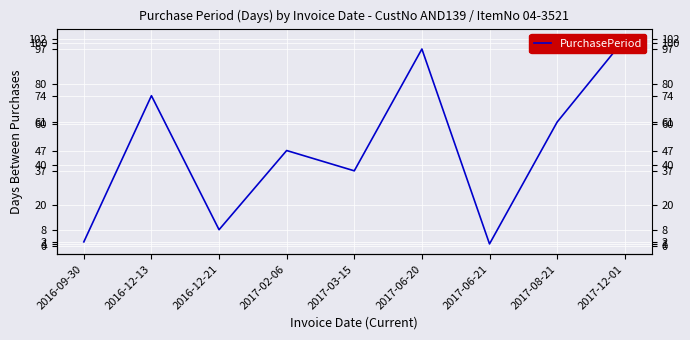

How many interior local valleys (lower than both neighbors) does the data have?

3